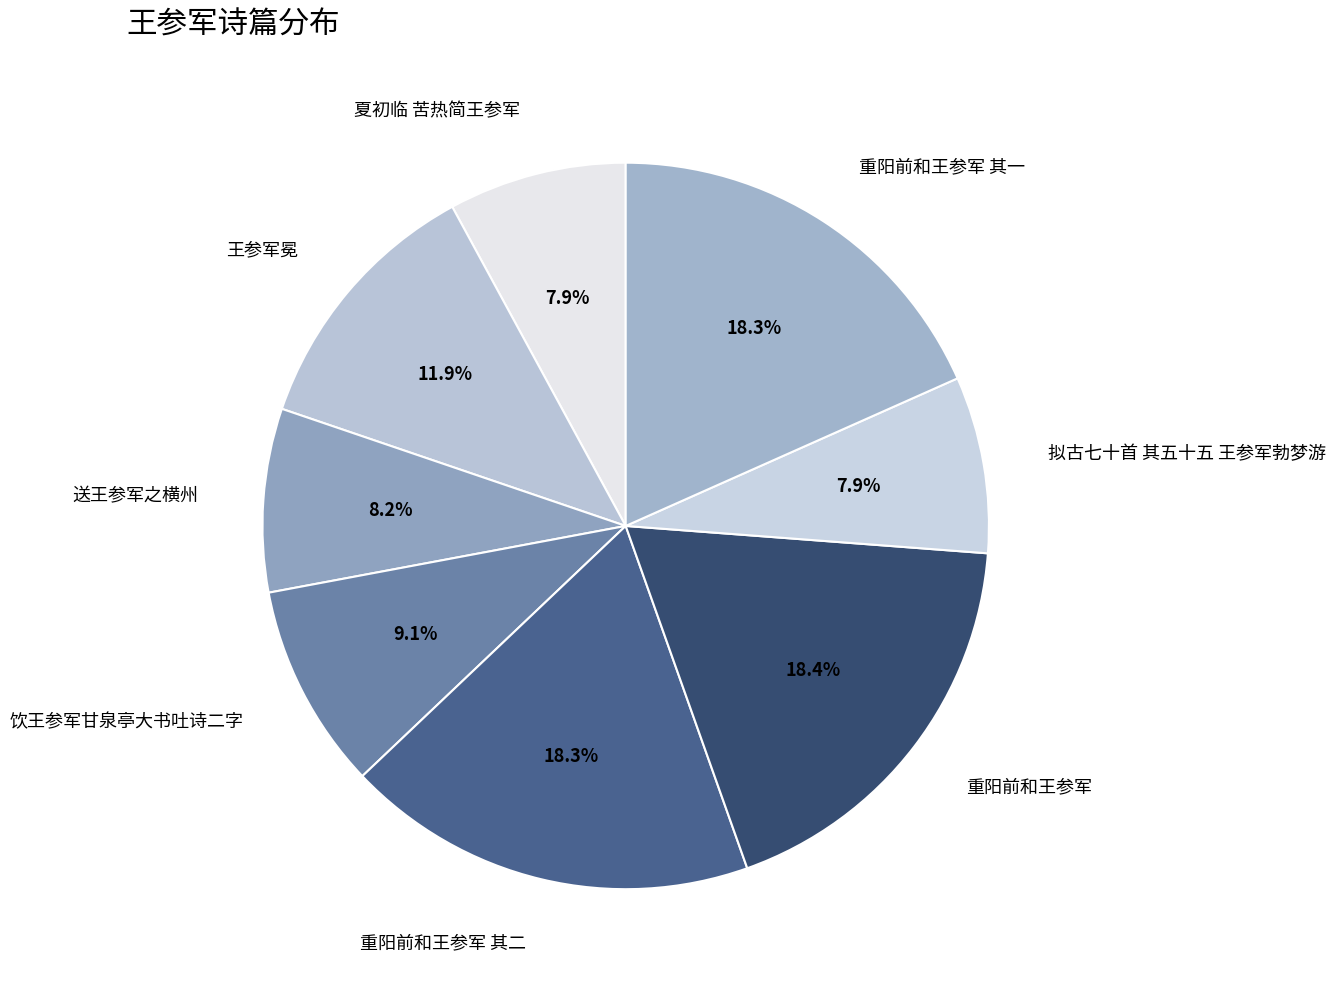

Does any single category account for the majority?

No